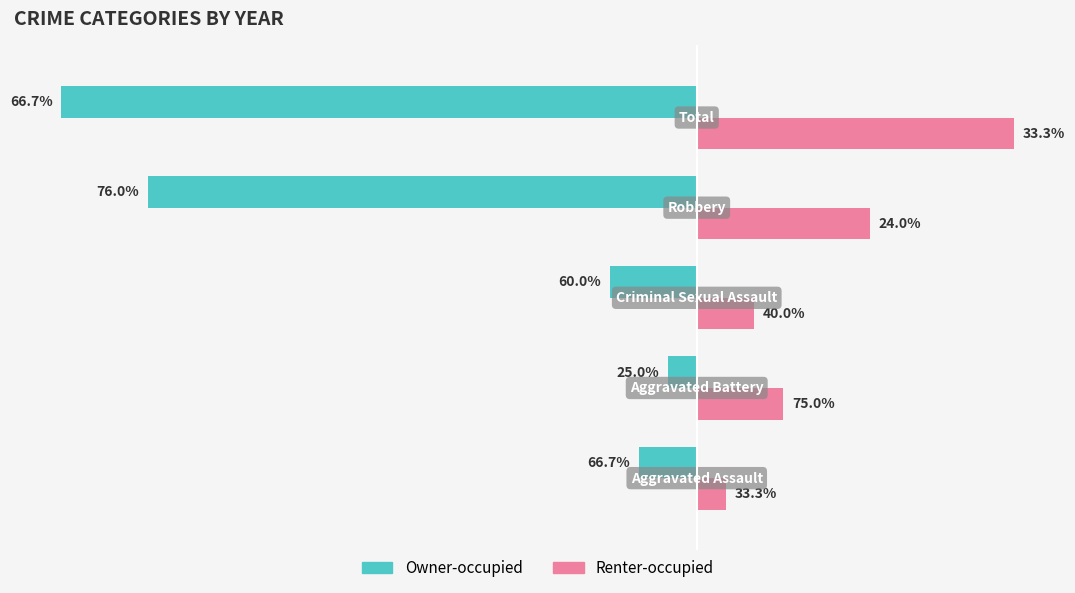

What are all the series names shown in the legend?

Owner-occupied, Renter-occupied